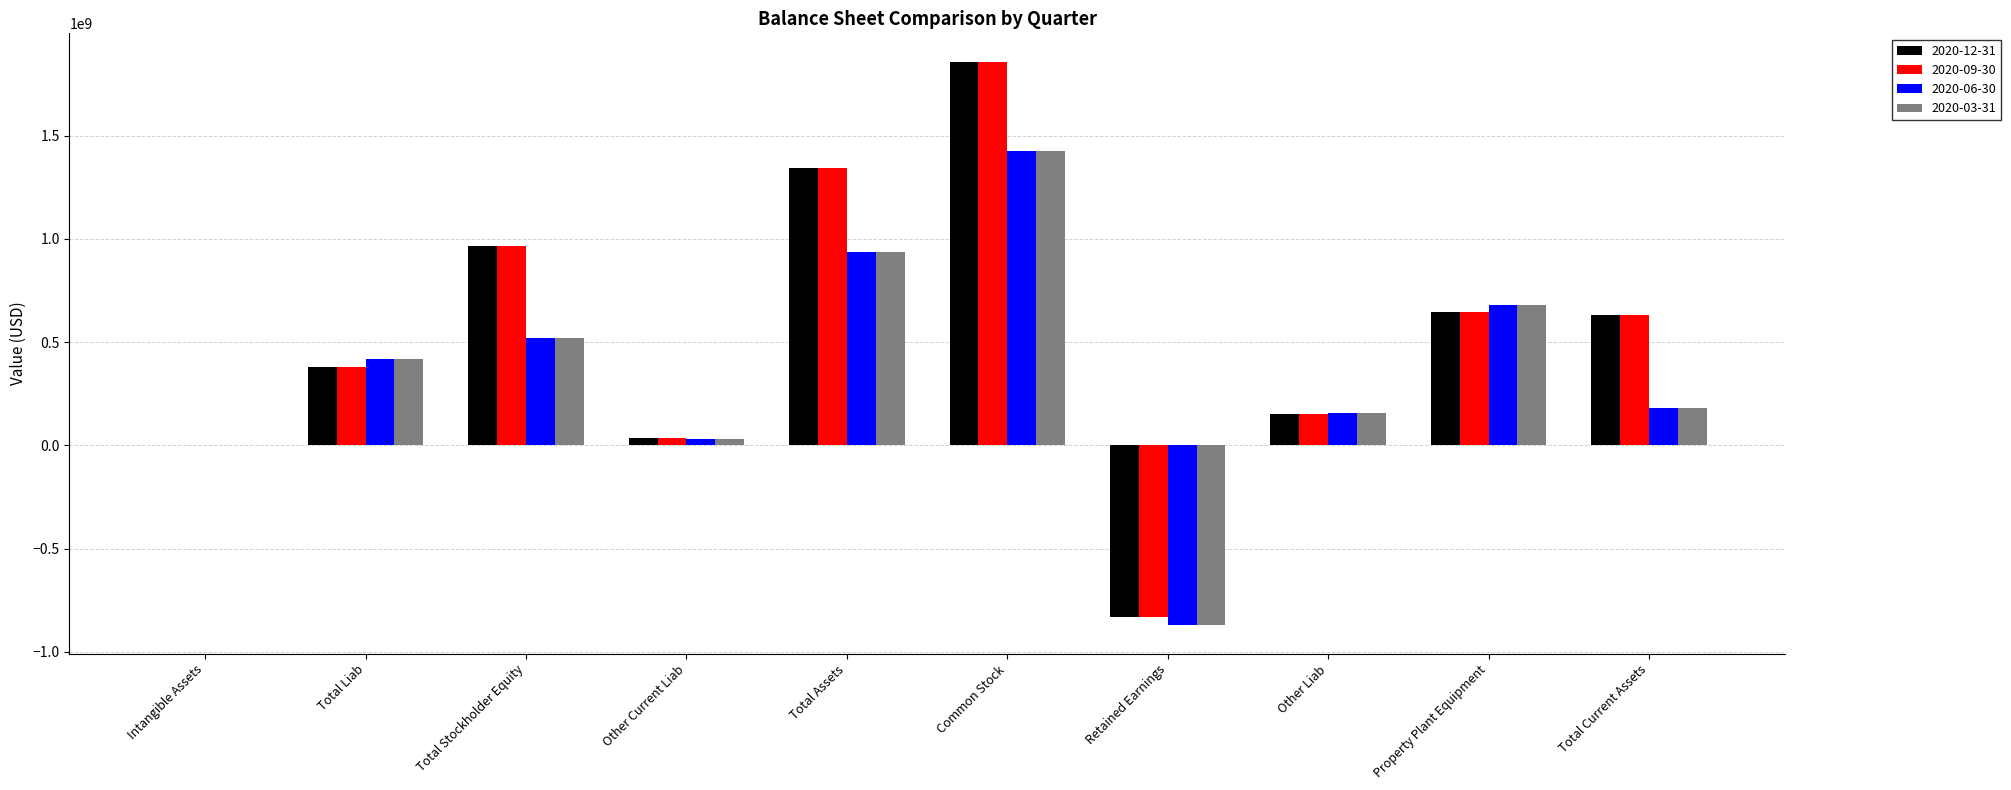

What is the greatest value displayed?

1859597000